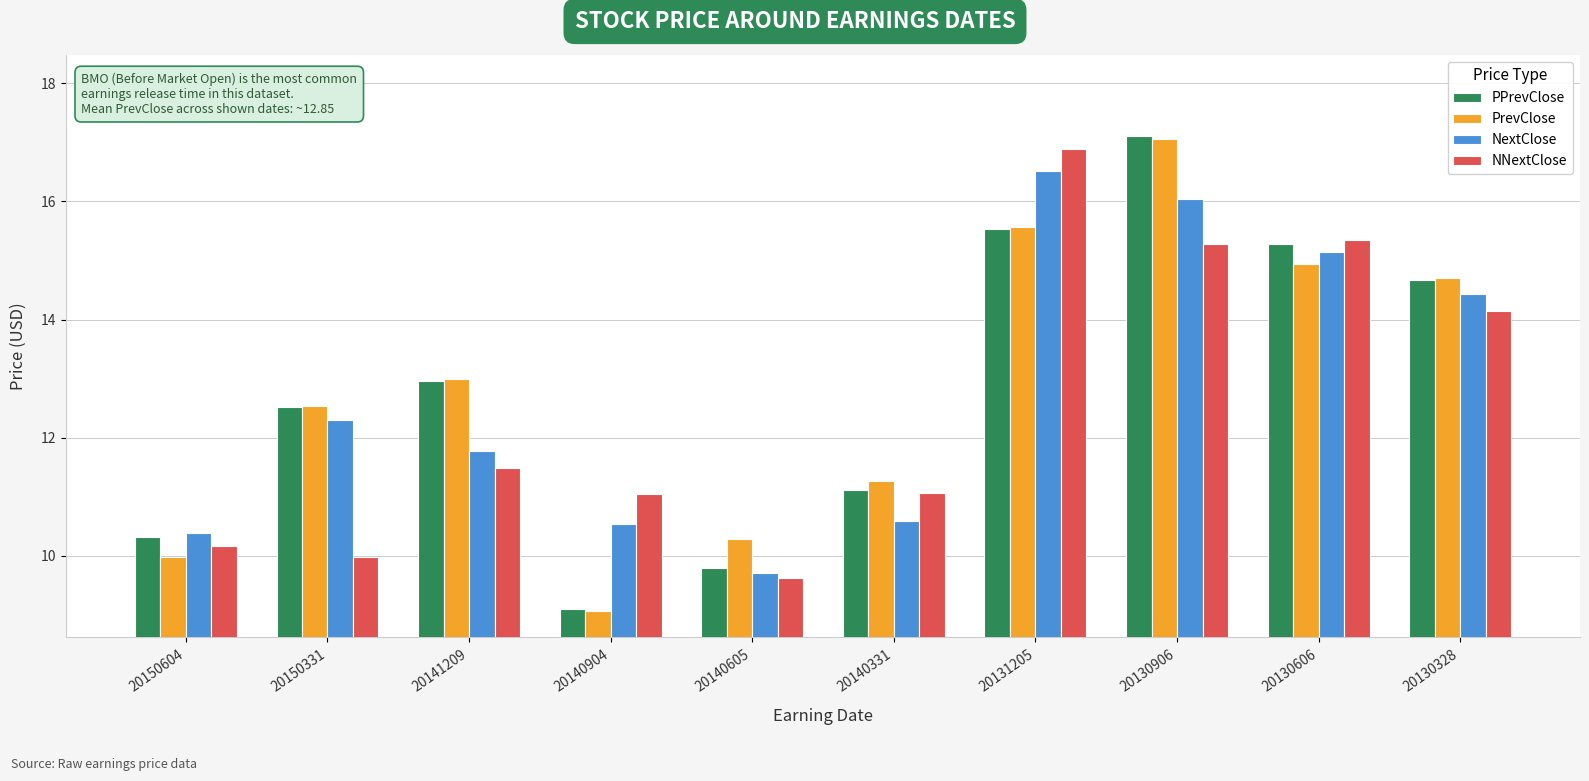

Which series has the largest range (max minus min)?

PPrevClose